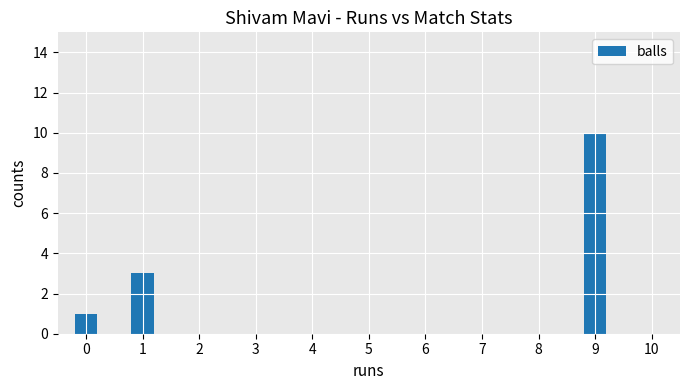

List the labels in order of value, smallest first.

0, 1, 9